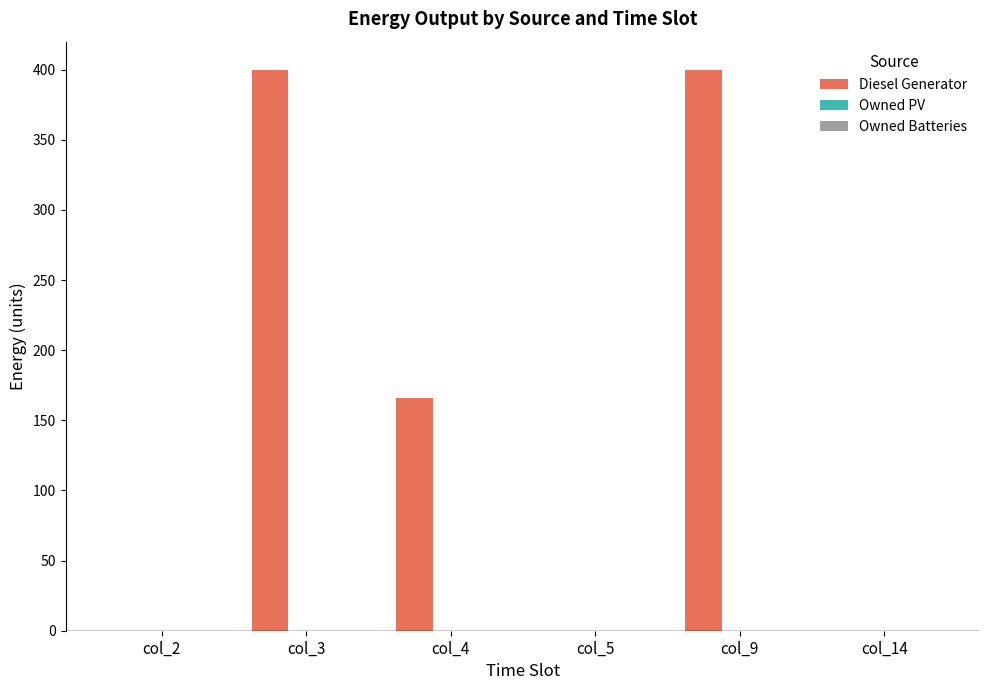

What is the sum of all values?

966.0